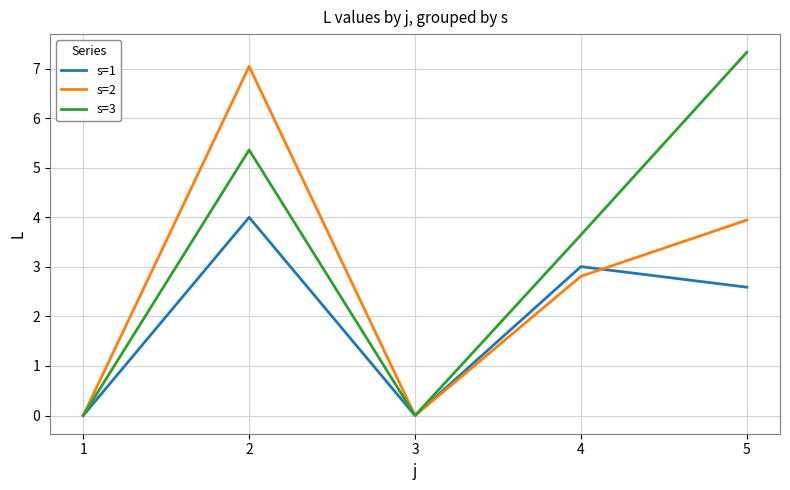

What is the maximum value for s=2?

7.0